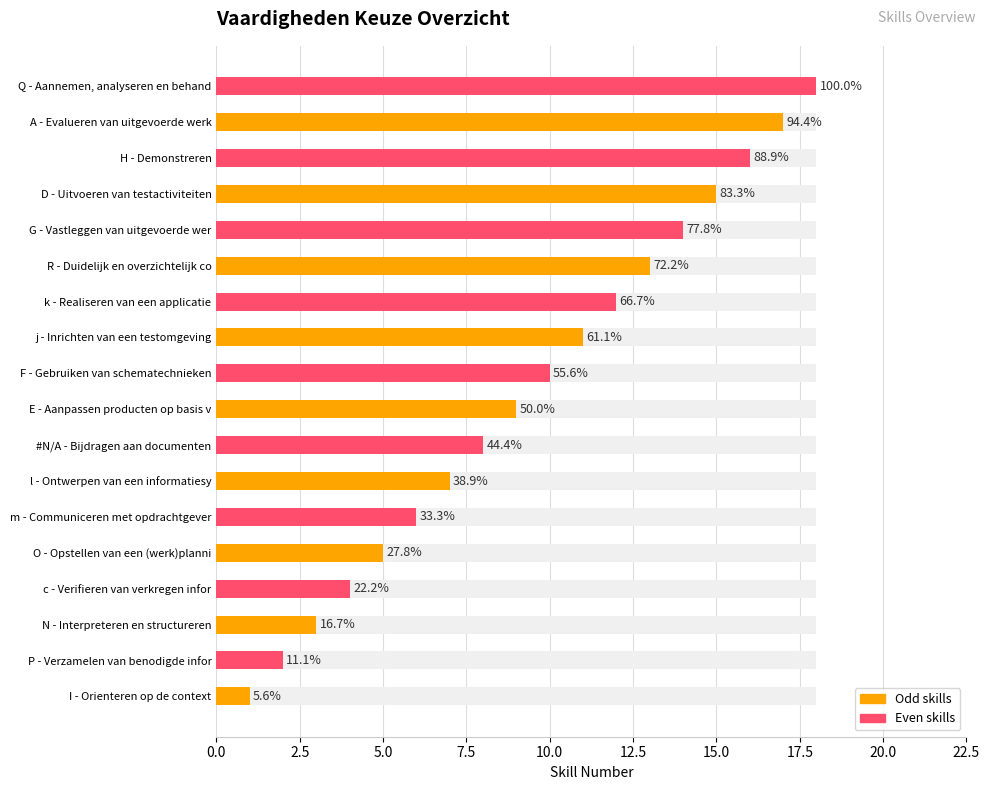

What is the label of the 16th bar from the left?

H